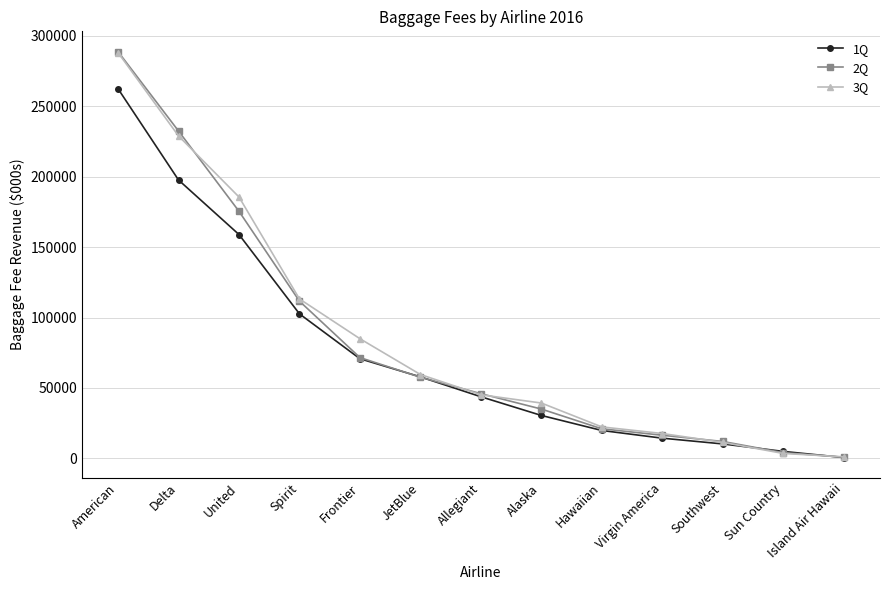

What is the greatest value displayed?

288836.0